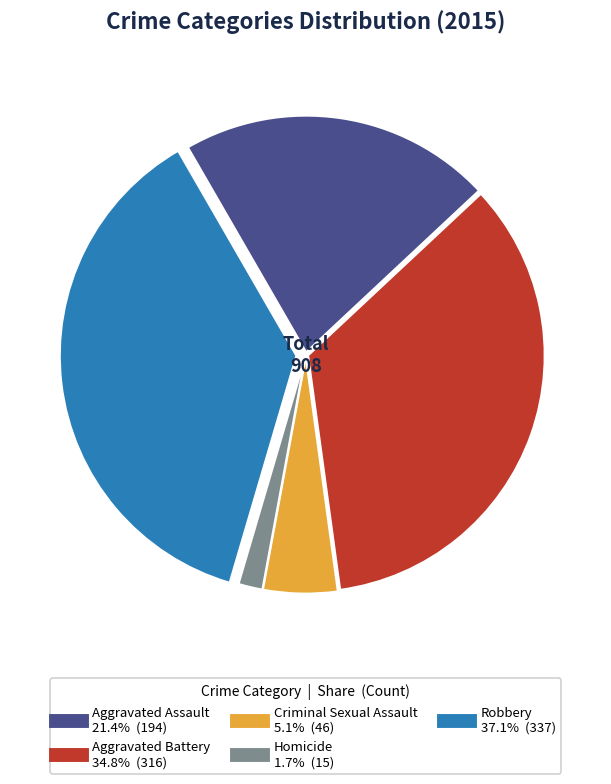

Rank the categories by value from lowest to highest.

Homicide, Criminal Sexual Assault, Aggravated Assault, Aggravated Battery, Robbery